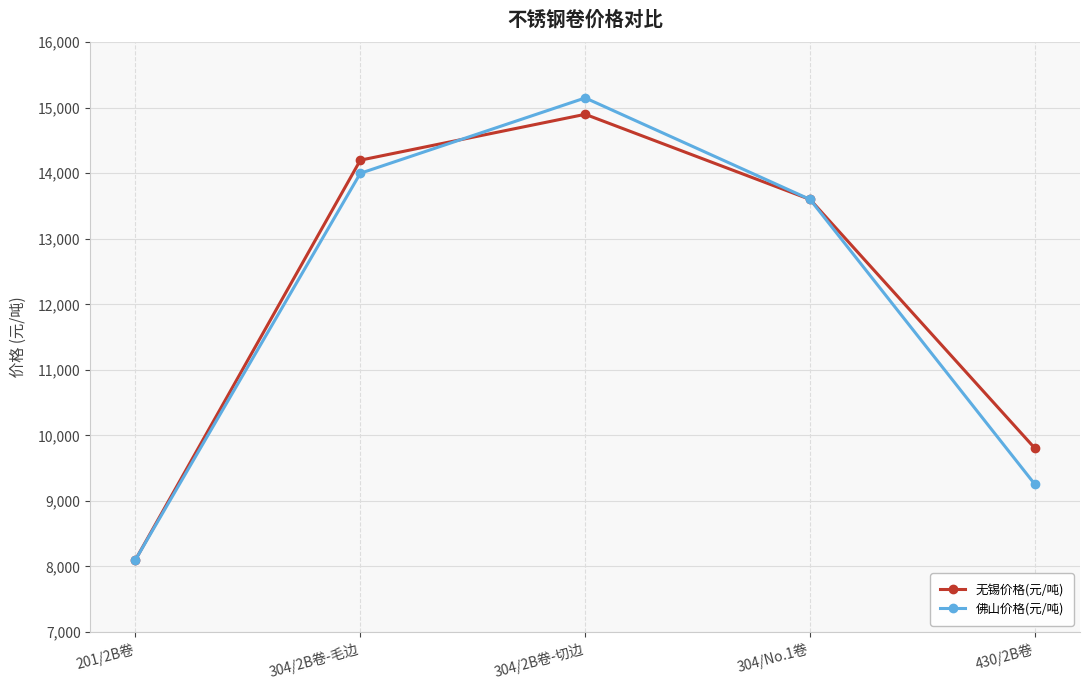

Reading right to left, list all the values displayed in this chart.

无锡价格(元/吨): 430/2B卷=9800	304/No.1卷=13600	304/2B卷-切边=14900	304/2B卷-毛边=14200	201/2B卷=8100
佛山价格(元/吨): 430/2B卷=9250	304/No.1卷=13600	304/2B卷-切边=15150	304/2B卷-毛边=14000	201/2B卷=8100